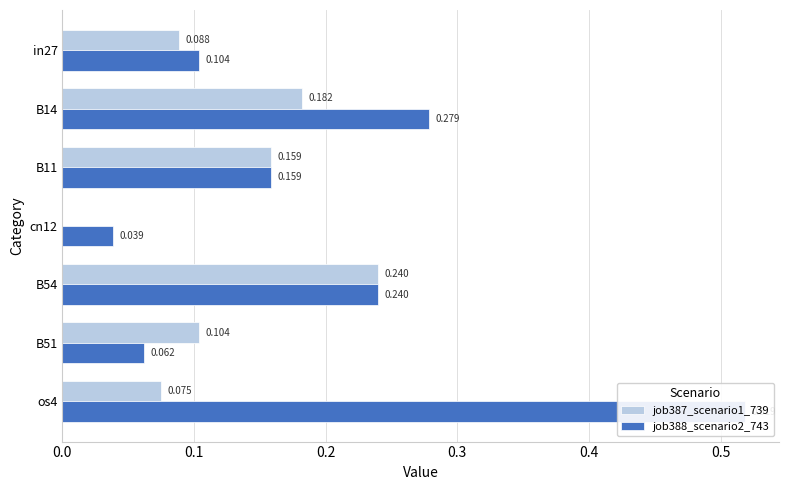

Reading left to right, extract all data points from this chart.

job387_scenario1_739: 0.1	0.2	0.2	0.0	0.2	0.1	0.1
job388_scenario2_743: 0.1	0.3	0.2	0.0	0.2	0.1	0.5